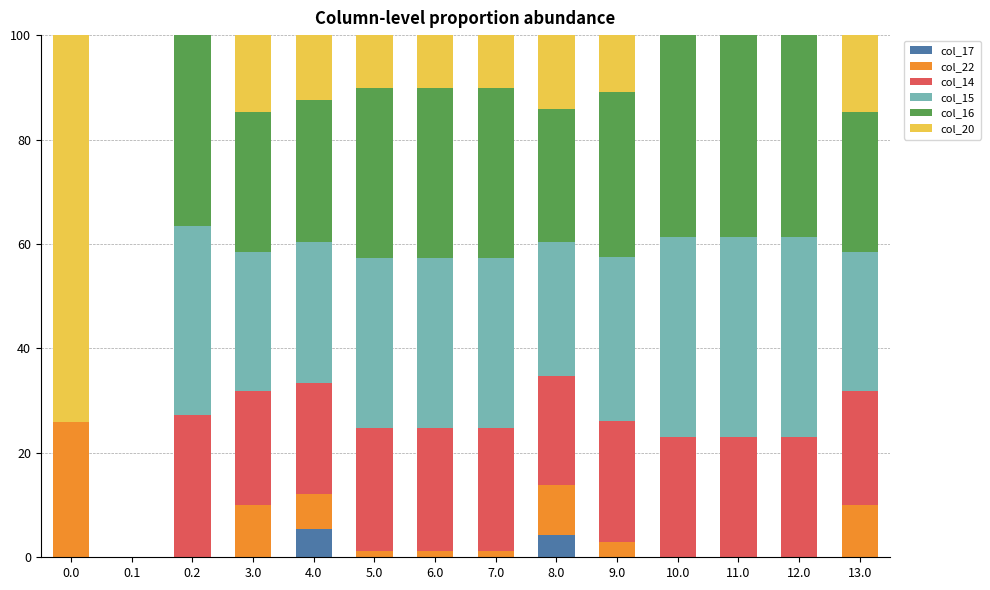

How many distinct data groups are displayed?

6